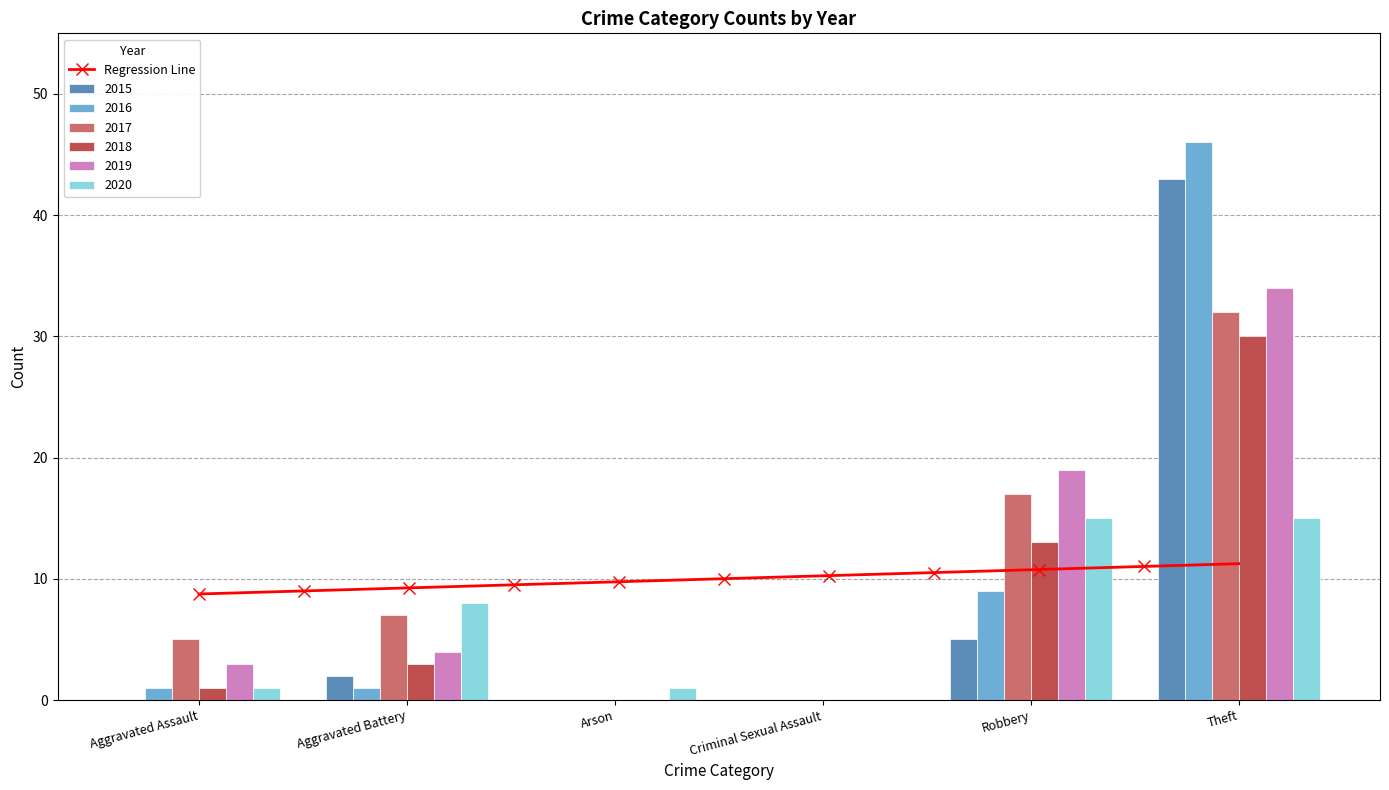

The value of 2018 at Aggravated Assault is 1. True or false?

True